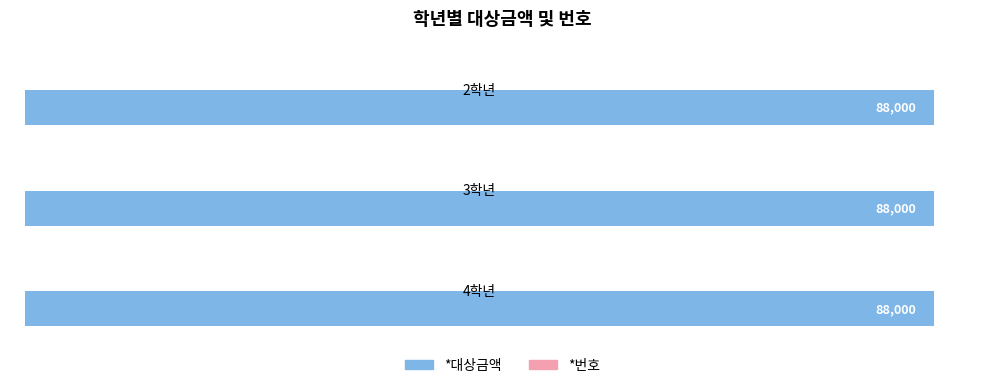

Which series has the largest total across all categories?

*대상금액